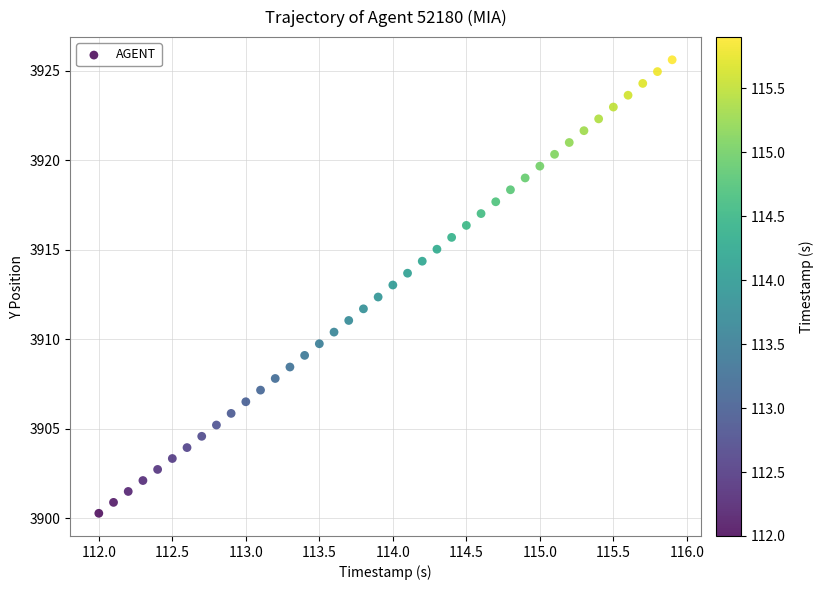

What is the range of Y values (max minus min)?

25.3